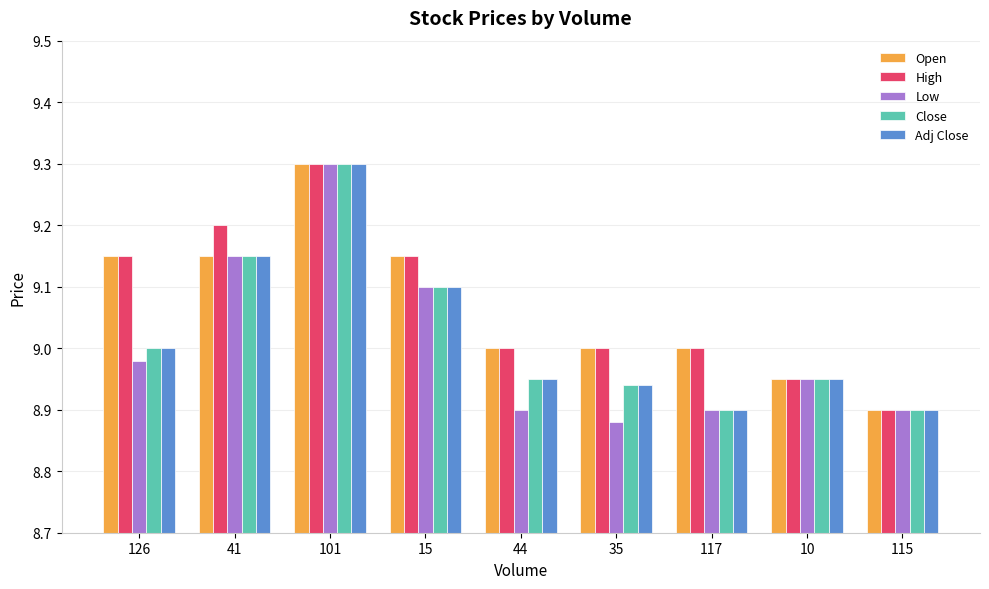

At which category is the sum across all series the highest?

101